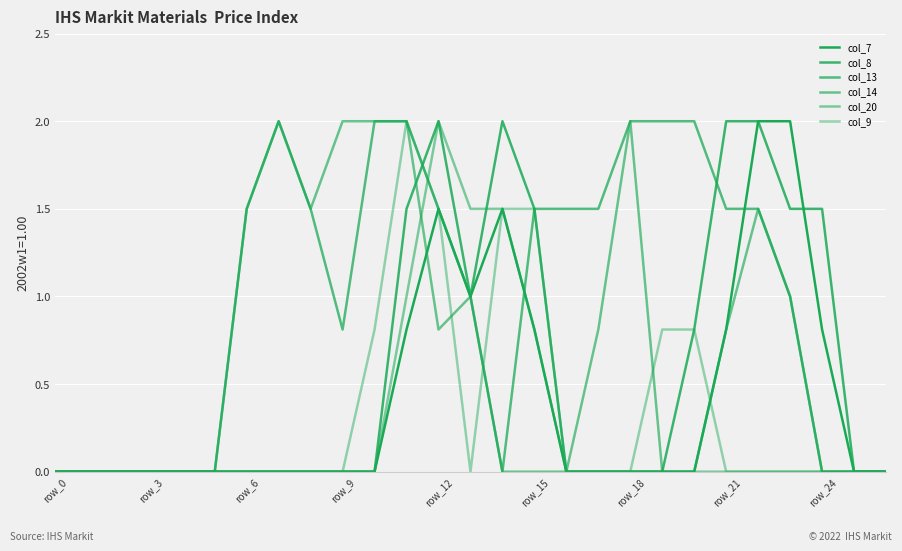

What is the difference between the maximum and second lowest values in the col_20 series?

2.0